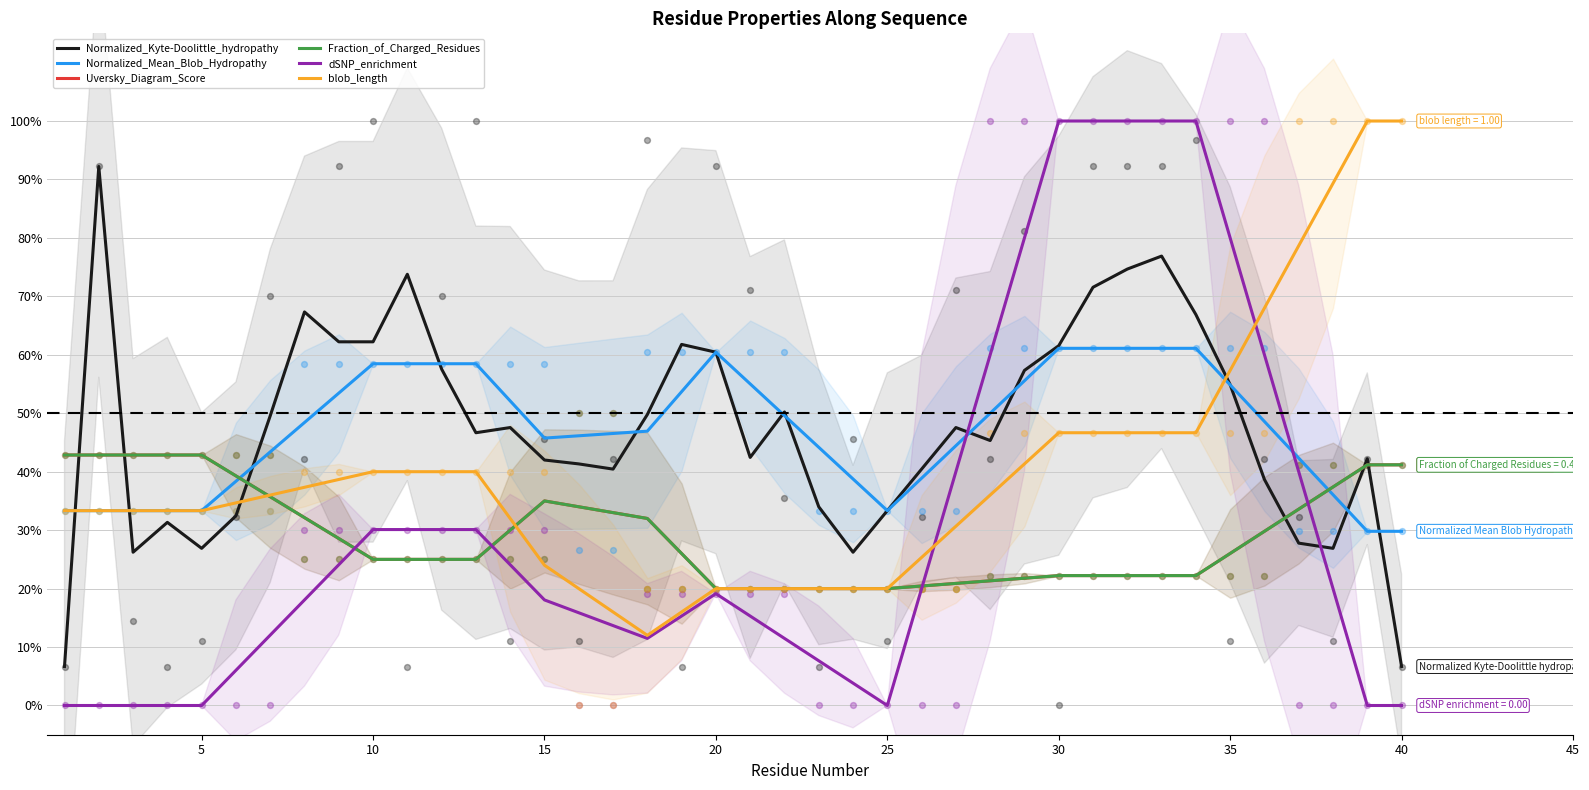

Is the value of Normalized_Kyte-Doolittle_hydropathy at 29 greater than the value of blob_length at 30?

Yes